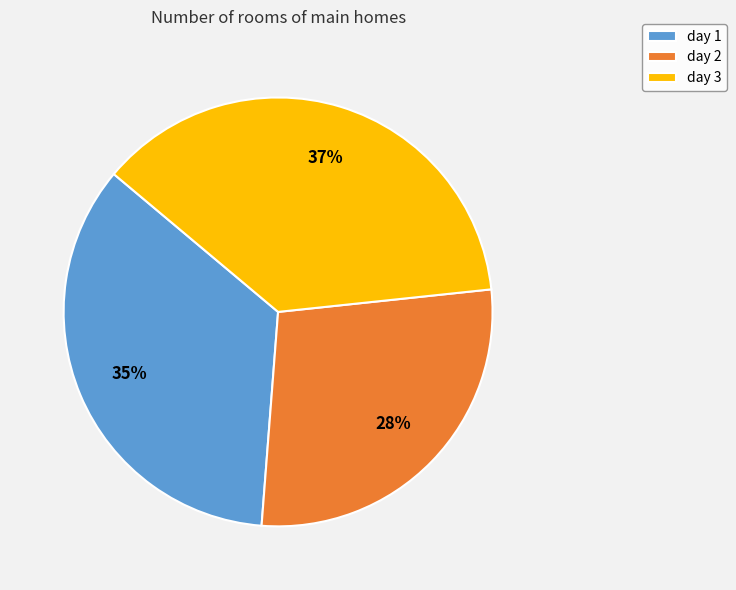

To the nearest percent, what is the difference between the day 2 and day 1 slice percentages?

7%